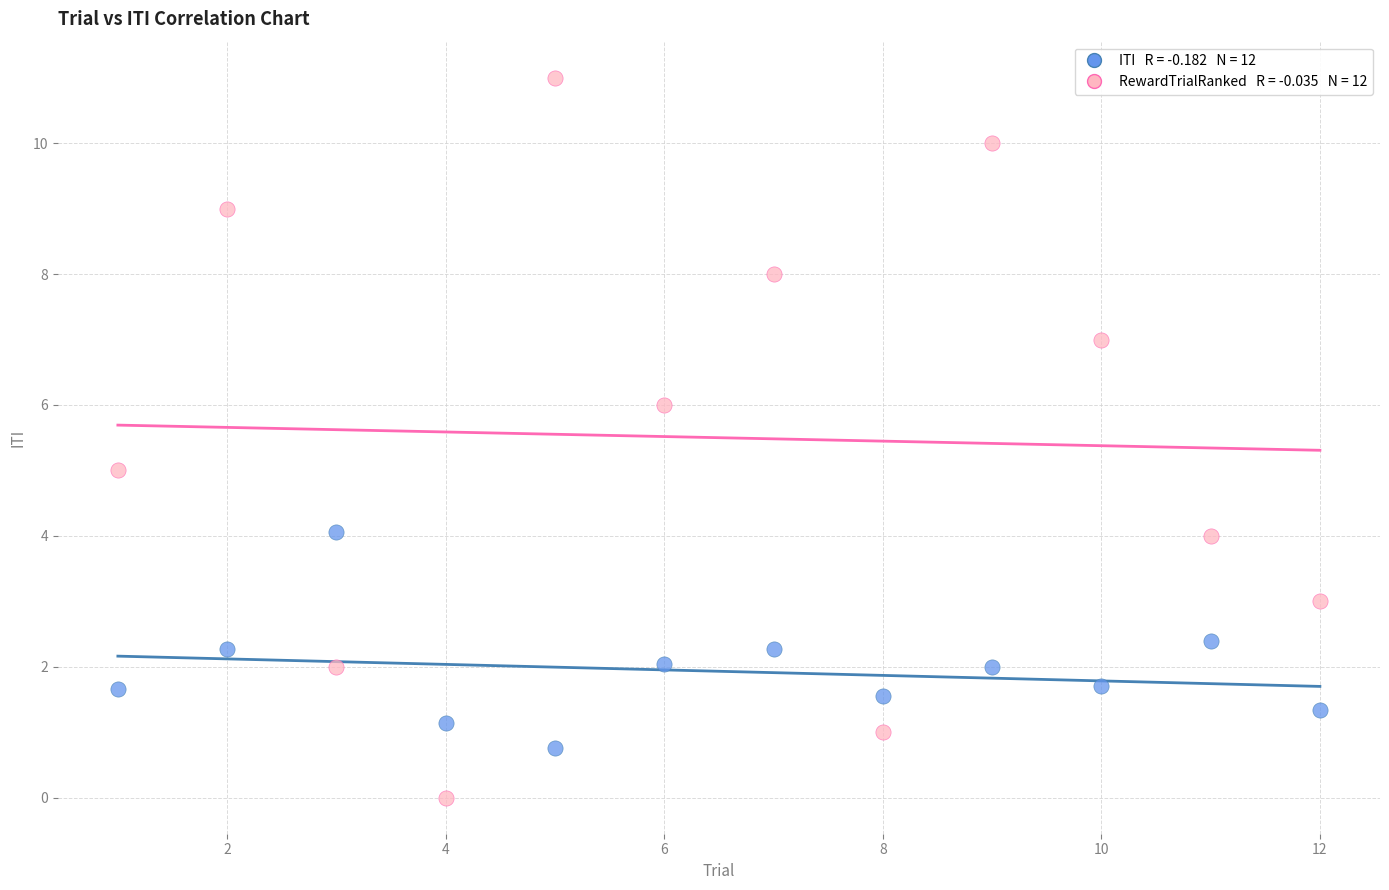

Across all data points, what is the range of Y values (max minus min)?

11.0